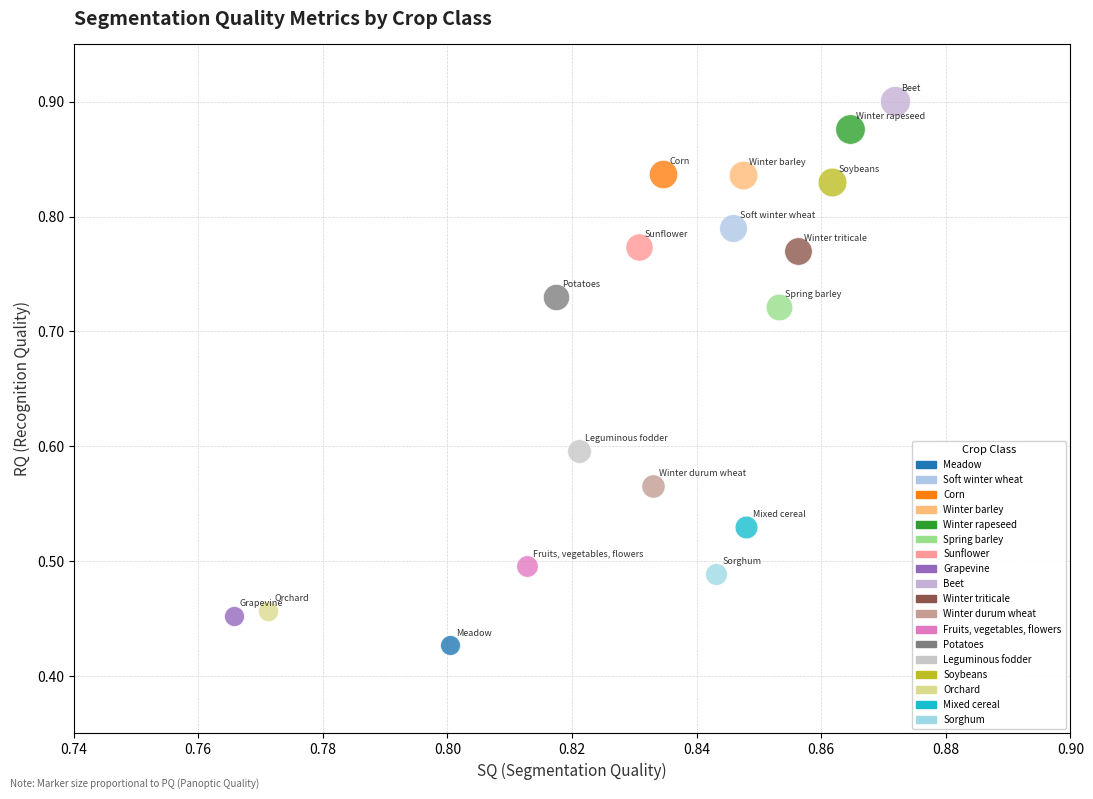

Which series contains the highest Y value?

Beet